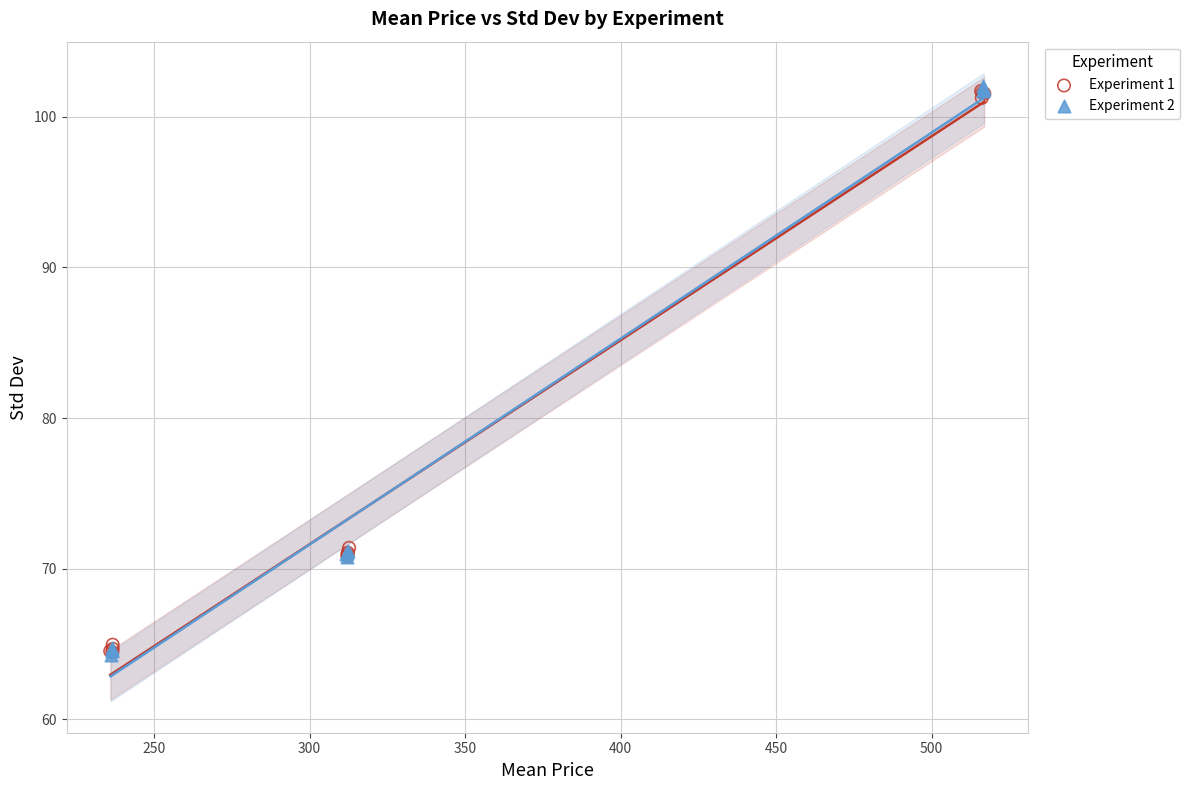

Which series has the widest spread of Y values?

Experiment 2